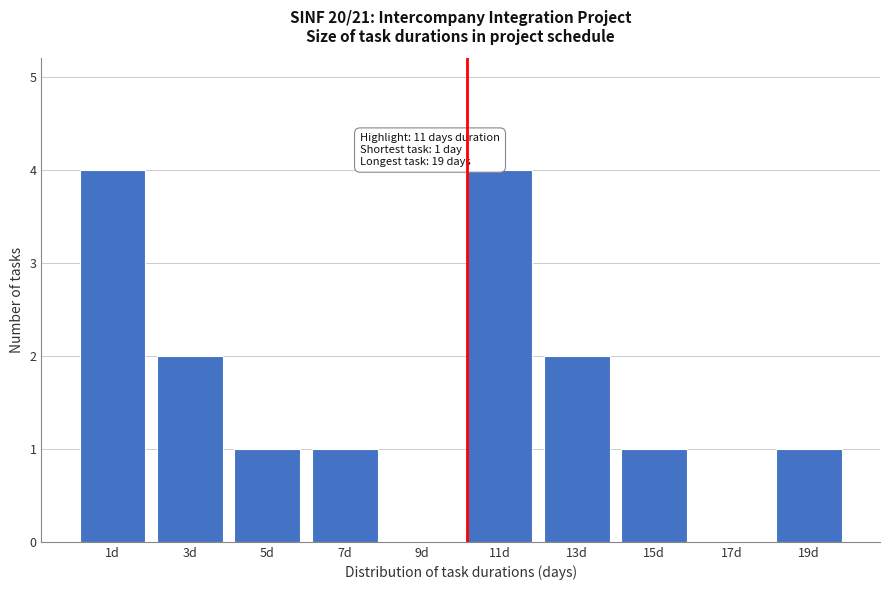

Reading left to right, extract all data points from this chart.

1d=4	3d=2	5d=1	7d=1	9d=0	11d=4	13d=2	15d=1	17d=0	19d=1